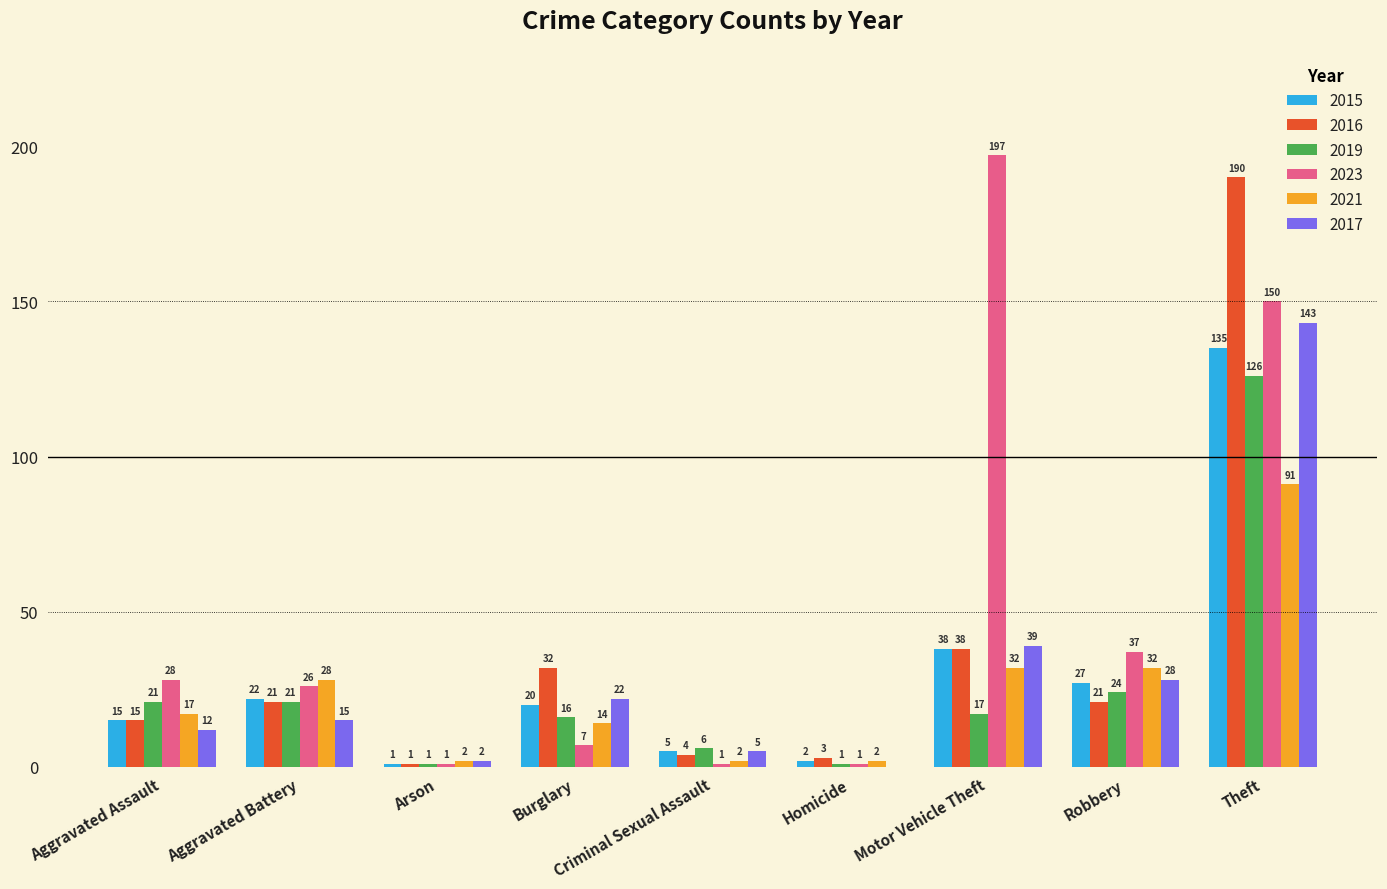

Between Aggravated Battery and Arson, which series saw the biggest shift?

2021